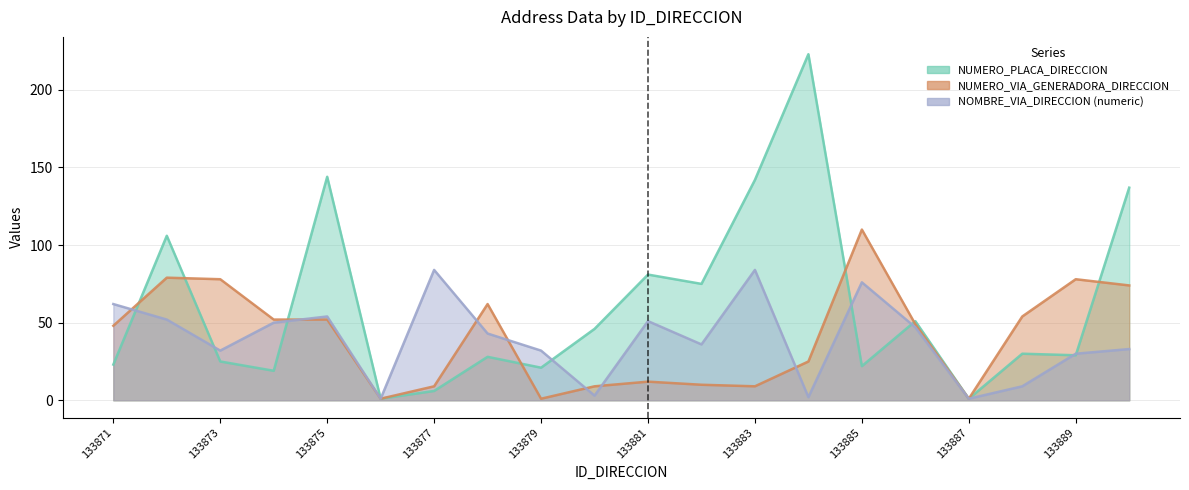

What is the maximum value shown in the chart?

223